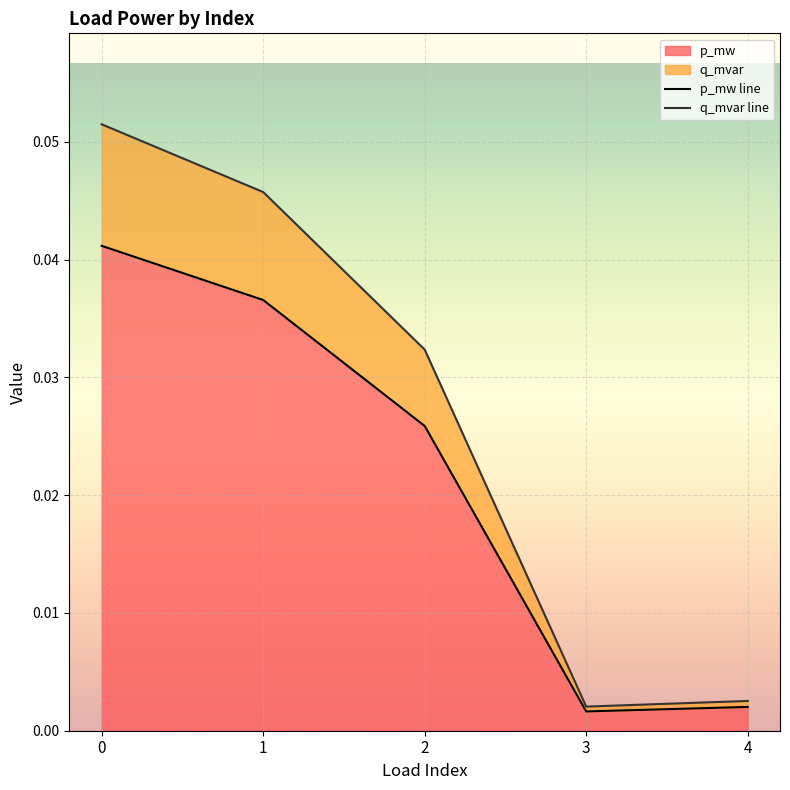

True or false: p_mw and q_mvar cross at least once.

False